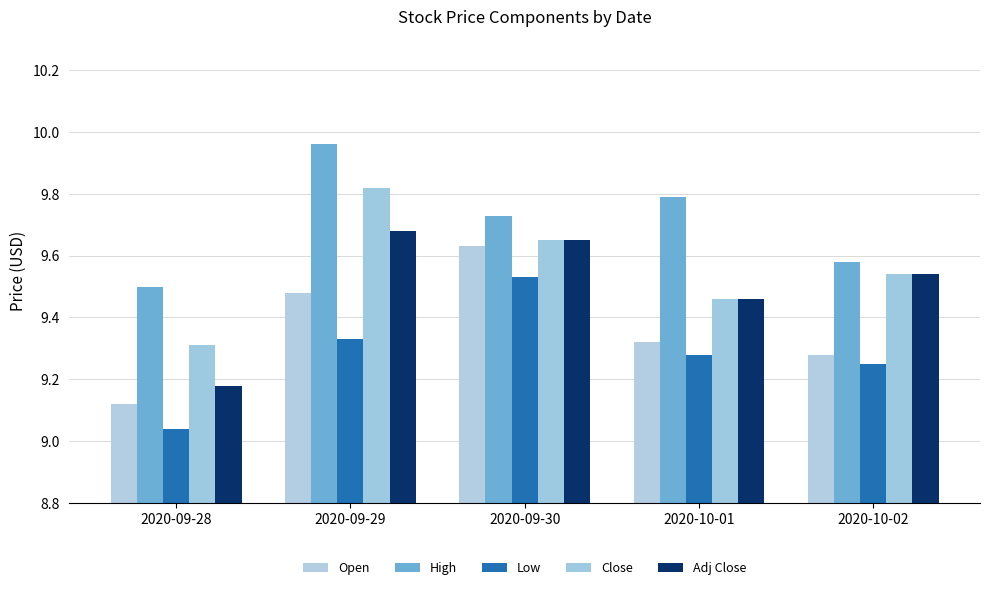

What position from the right is 2020-09-29?

4